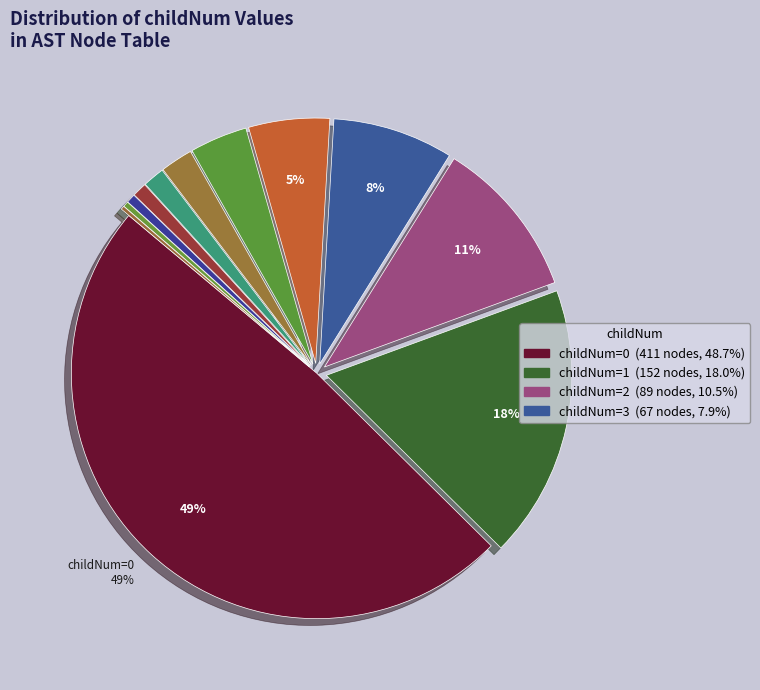

To the nearest percent, what is the difference between the largest and smallest slice percentages?

48%